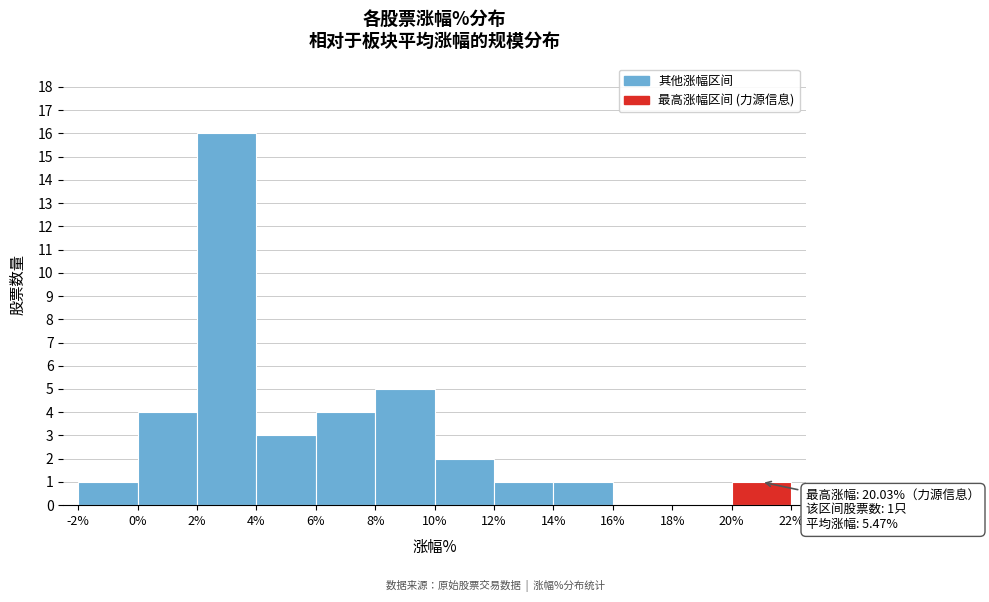

Over which range of the x-axis is the bar tallest?

2% to 4%